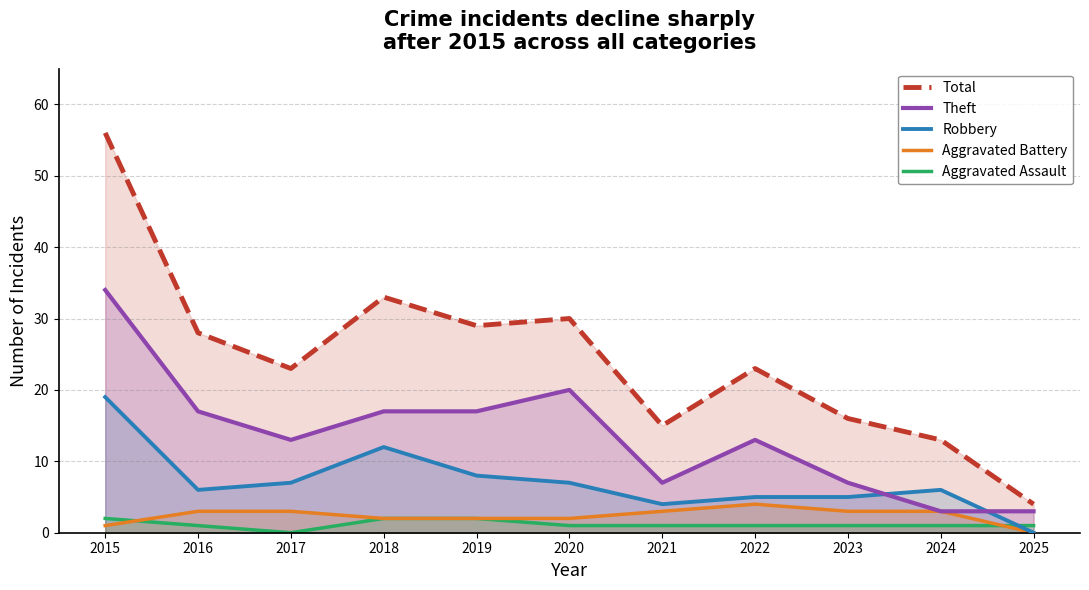

What is the value of the Robbery point at the 8th from the left?

5